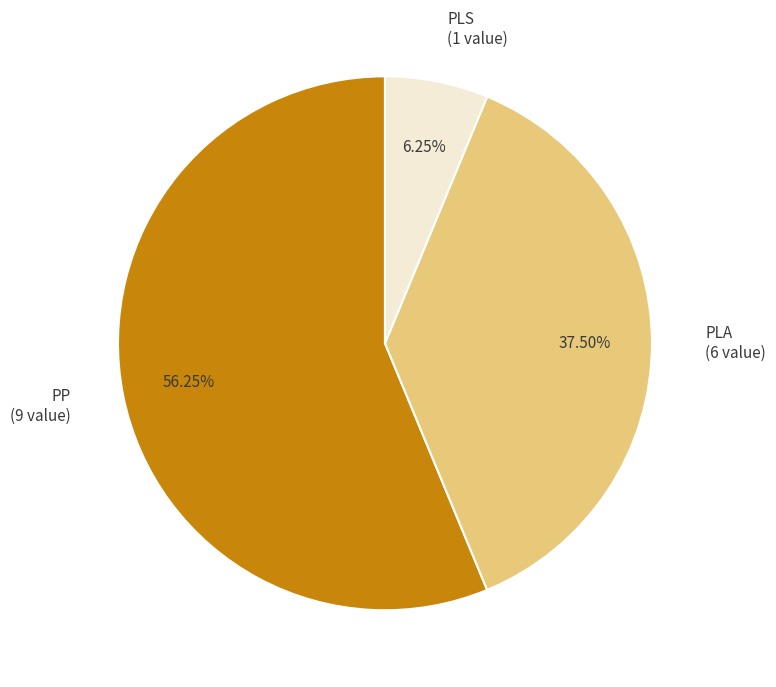

Count the number of slices in the pie.

3